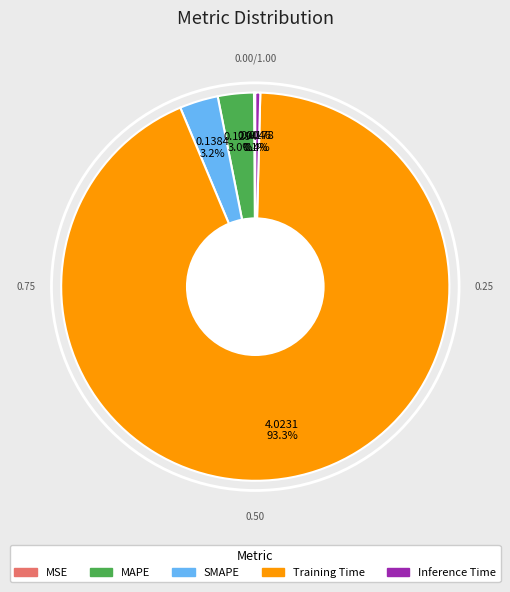

Combined, what portion of the pie is MAPE and SMAPE?

6.2%